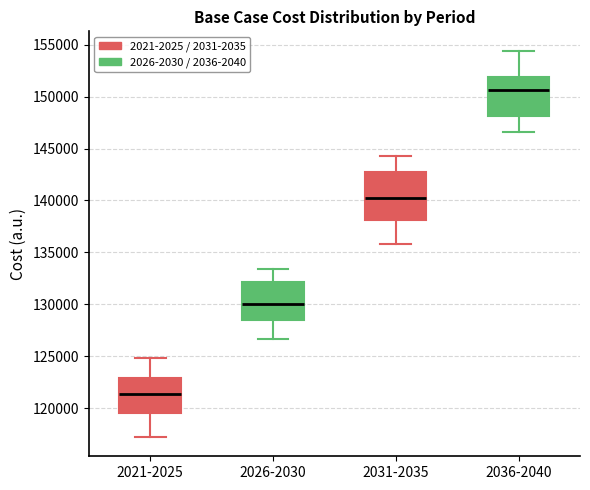

Comparing the boxes themselves (not the whiskers), which one is the tallest?

2031-2035